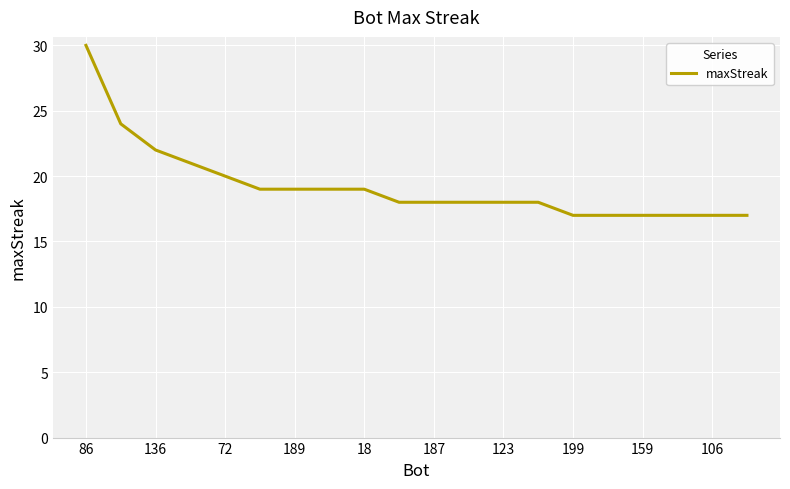

What is the difference between the maximum and minimum values?

13